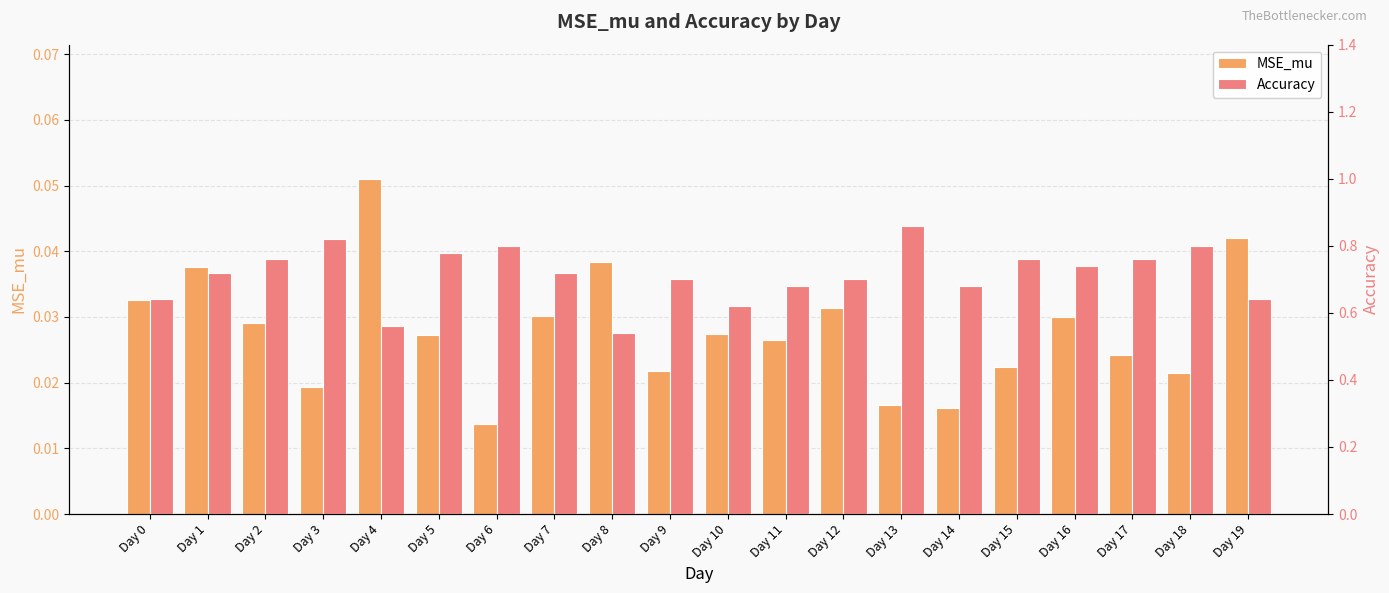

Reading right to left, what are all the values shown in this chart?

MSE_mu: 0.0	0.0	0.0	0.0	0.0	0.0	0.0	0.0	0.0	0.0	0.0	0.0	0.0	0.0	0.0	0.1	0.0	0.0	0.0	0.0
Accuracy: 0.6	0.8	0.8	0.7	0.8	0.7	0.9	0.7	0.7	0.6	0.7	0.5	0.7	0.8	0.8	0.6	0.8	0.8	0.7	0.6